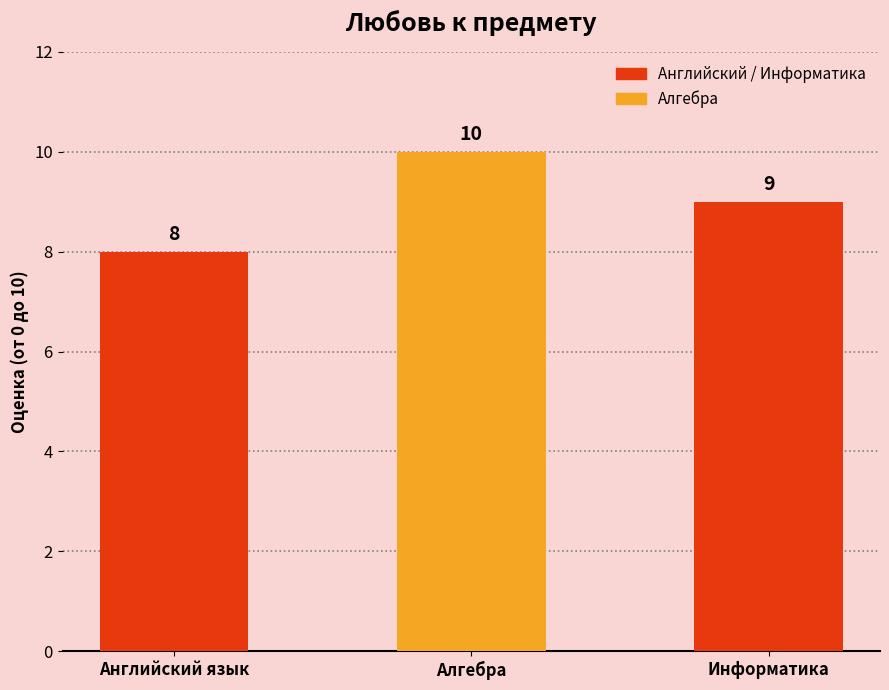

Which has a higher value, Английский язык or Алгебра?

Алгебра